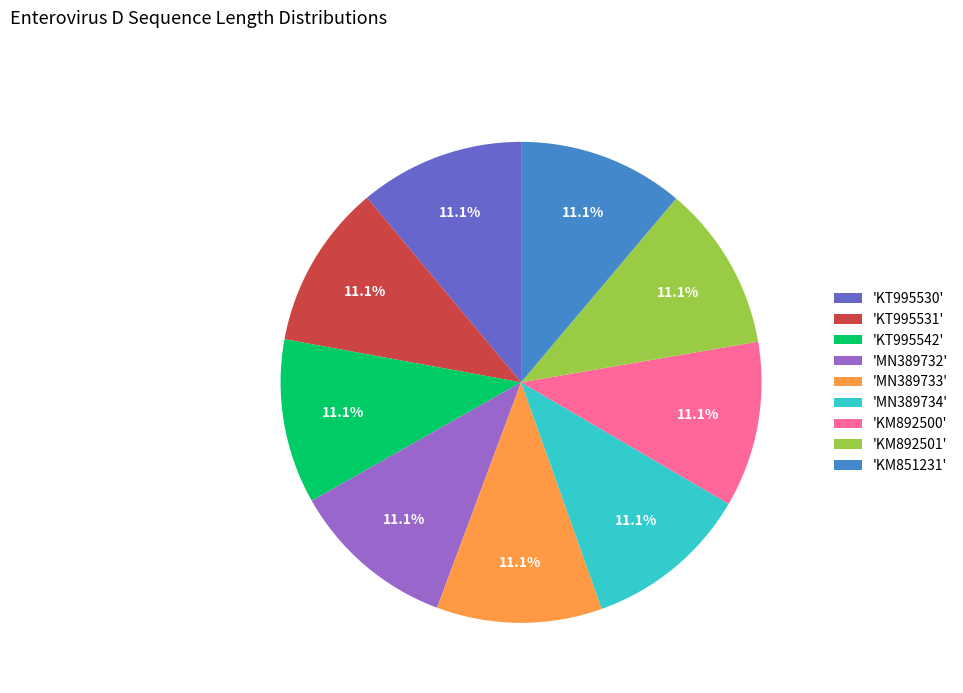

Is there a majority slice in this chart?

No